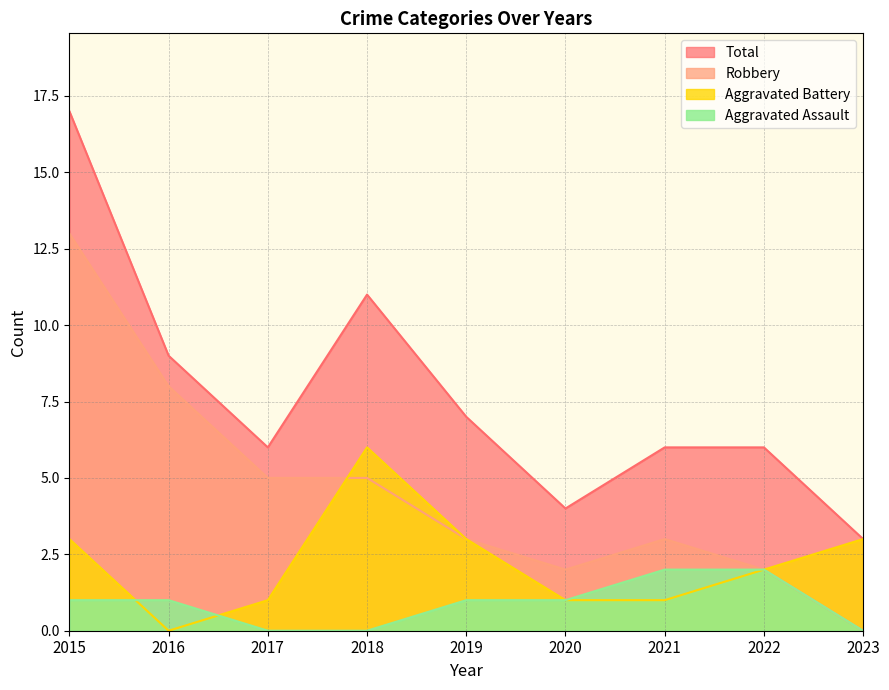

What is the difference between the highest and lowest values at 2023?

3